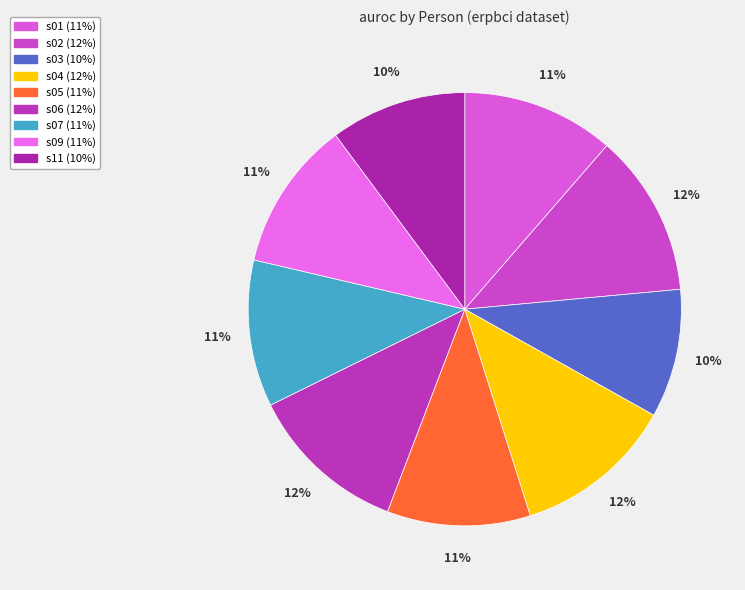

How many slices are in this pie chart?

9